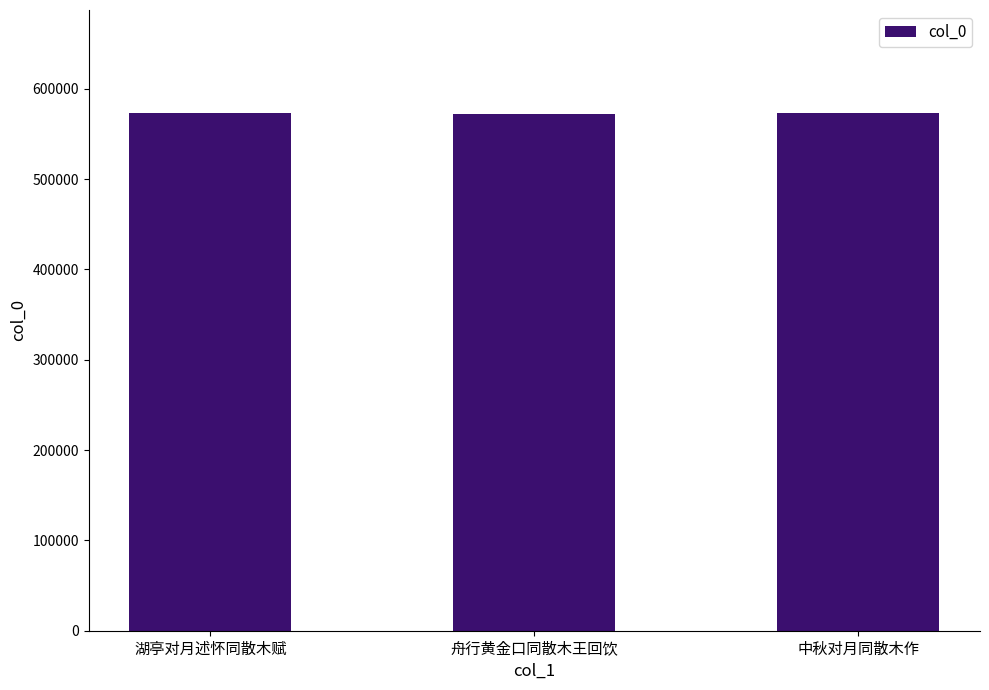

What is the value of the 2nd bar from the left?

572315